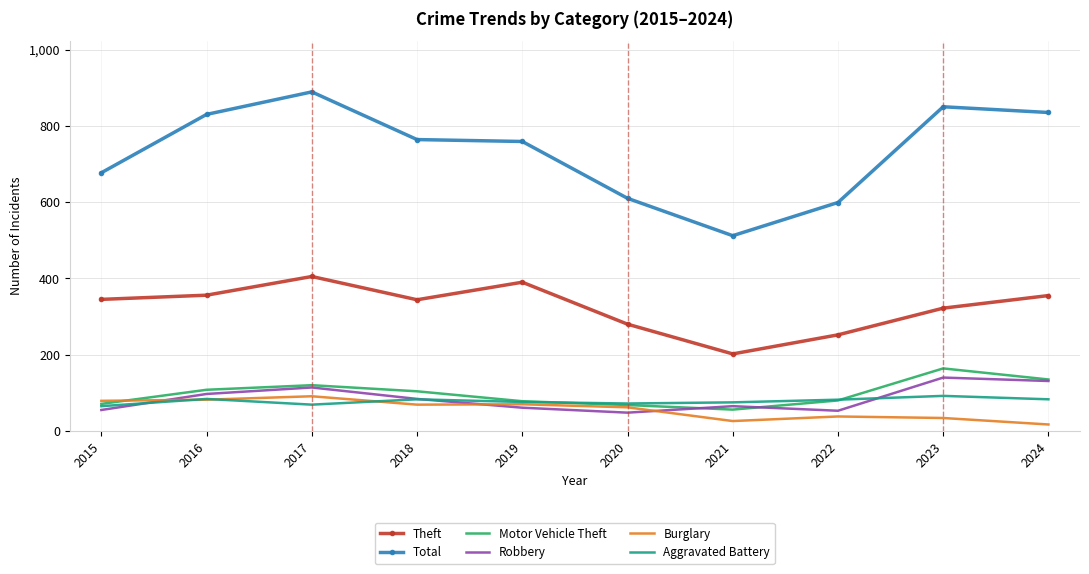

Which series has the widest spread of values?

Total